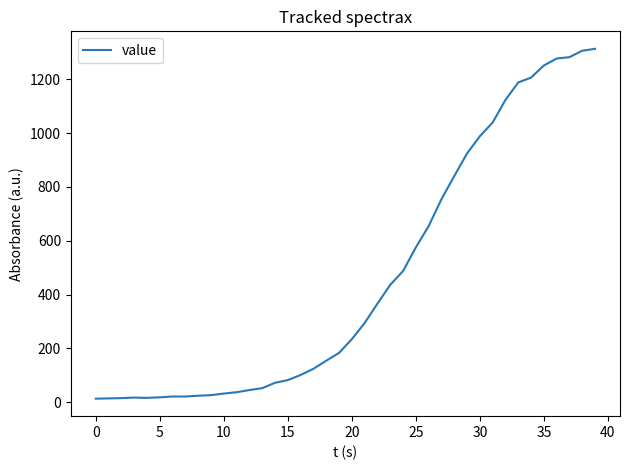

What is the greatest value displayed?

1313